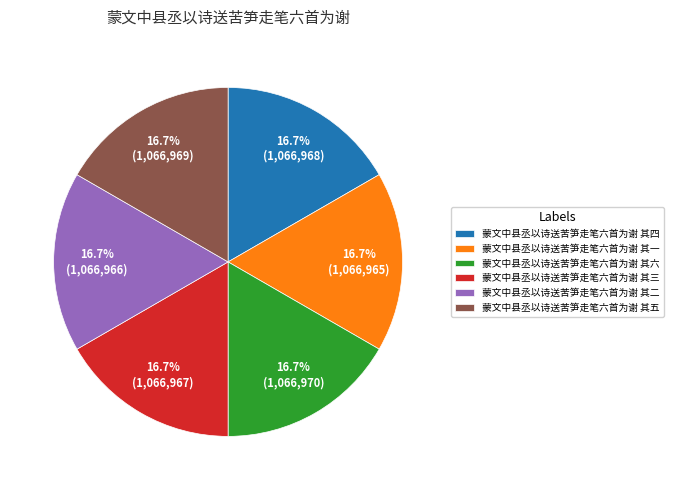

What is the ratio of the value at 蒙文中县丞以诗送苦笋走笔六首为谢 其四 to the value at 蒙文中县丞以诗送苦笋走笔六首为谢 其二?

1.0